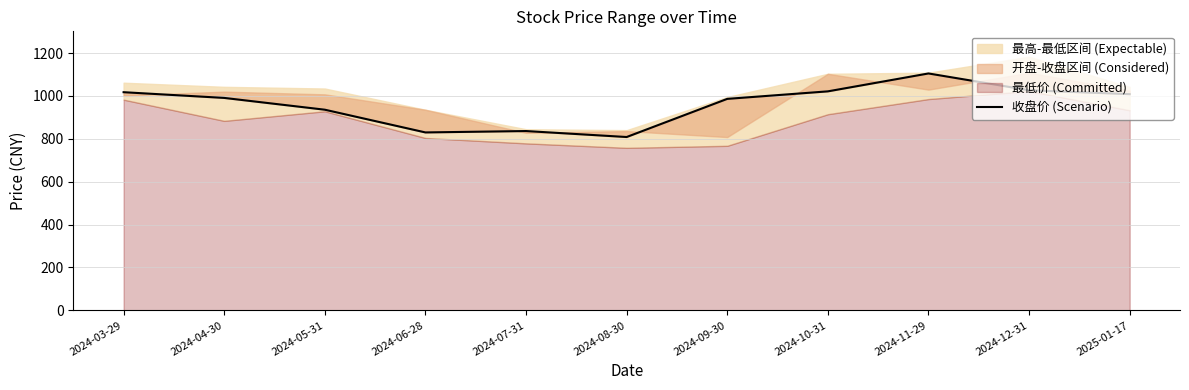

The value at 2024-07-31 is 566.8. True or false?

False